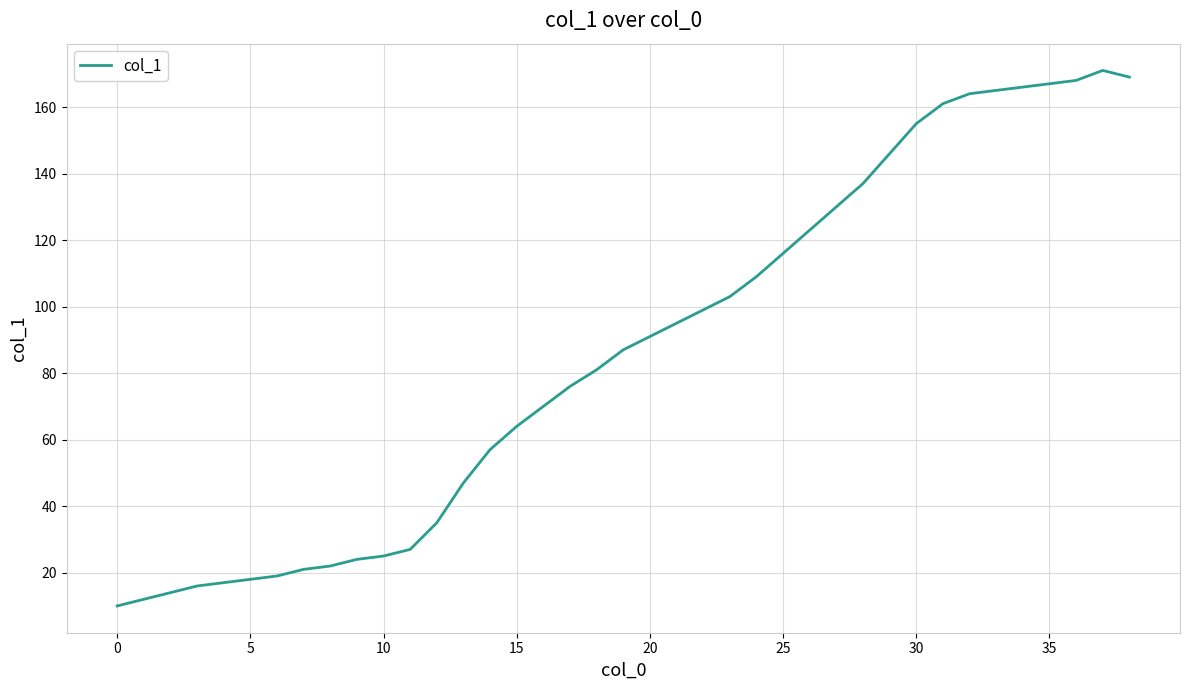

Does the chart display data point markers on the line(s)?

No